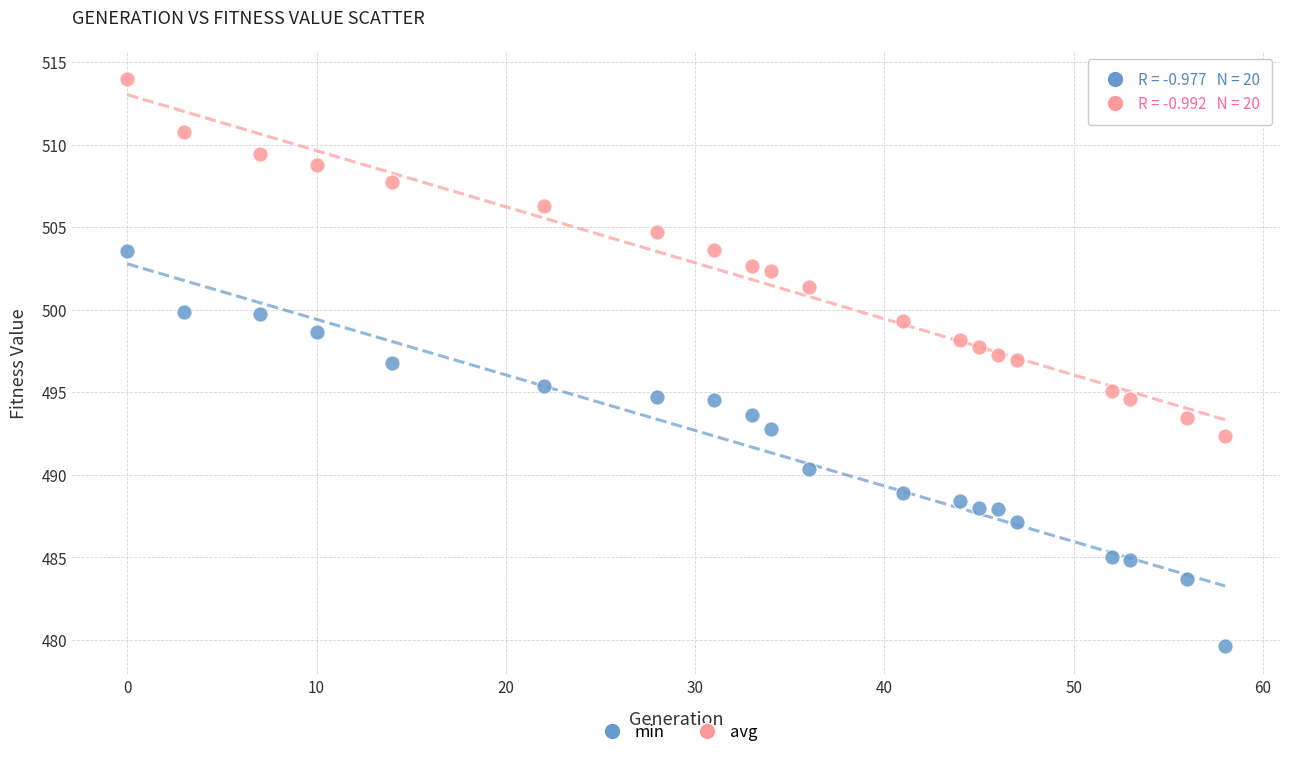

What are all the series names shown in the legend?

min, avg